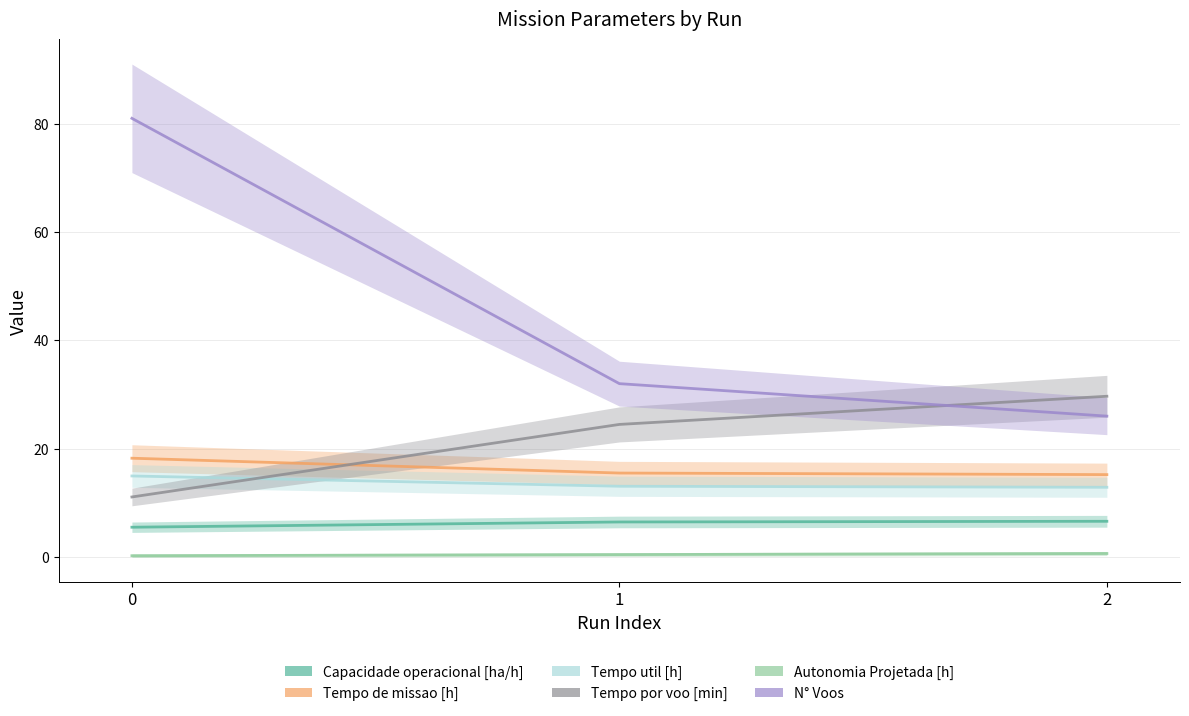

What is the smallest value displayed?

0.2